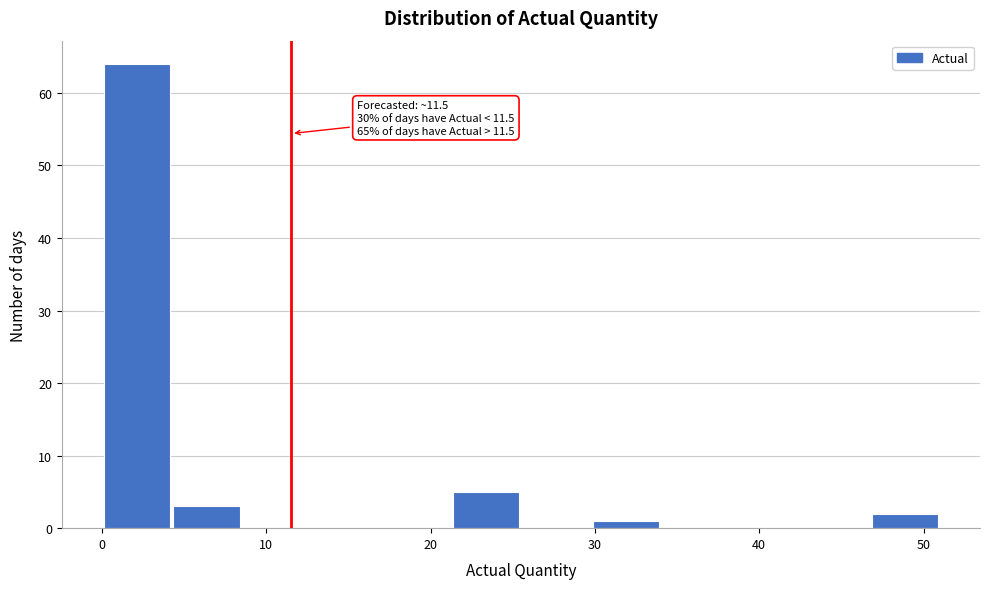

Over which range of the x-axis is the bar tallest?

0 to 4